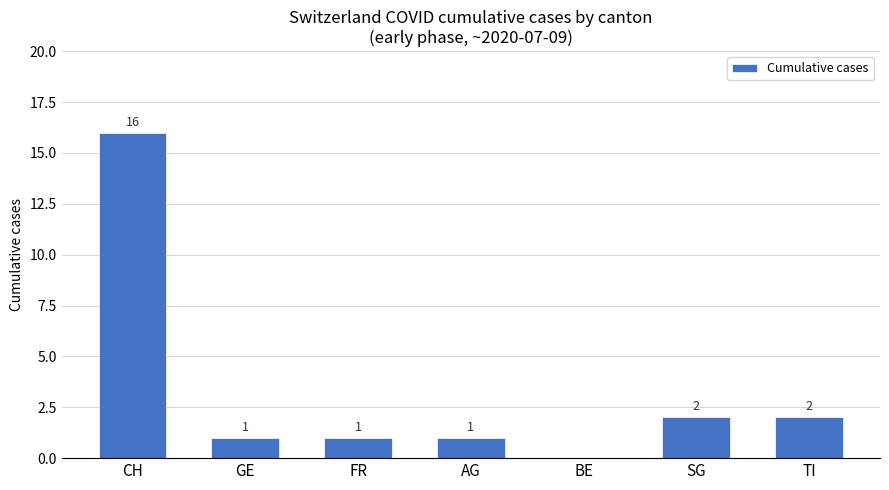

What is the change in value from CH to AG?

-15